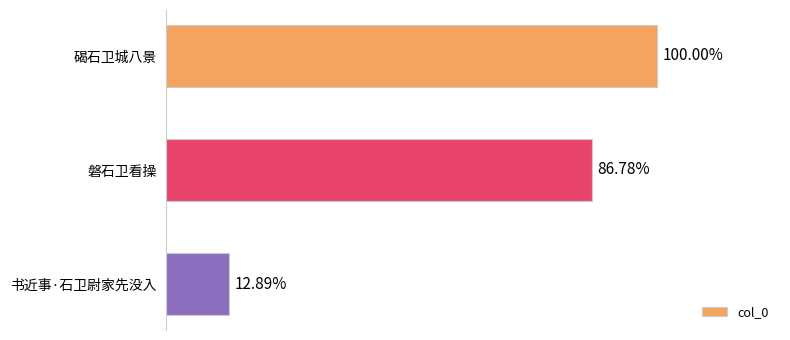

Does the chart contain any negative values?

No